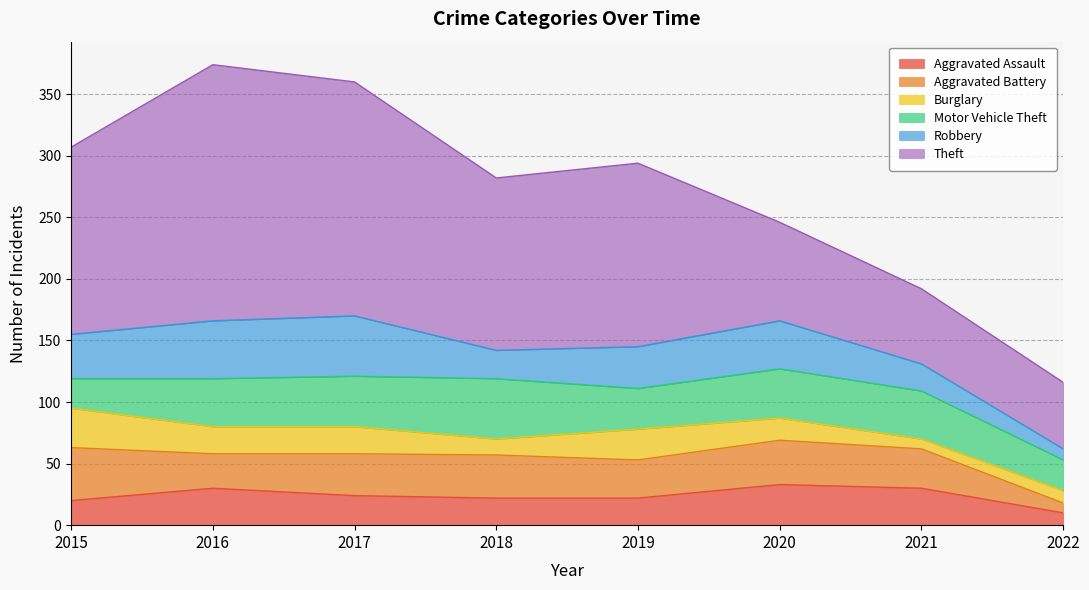

What is the sum of all Aggravated Battery values?

247